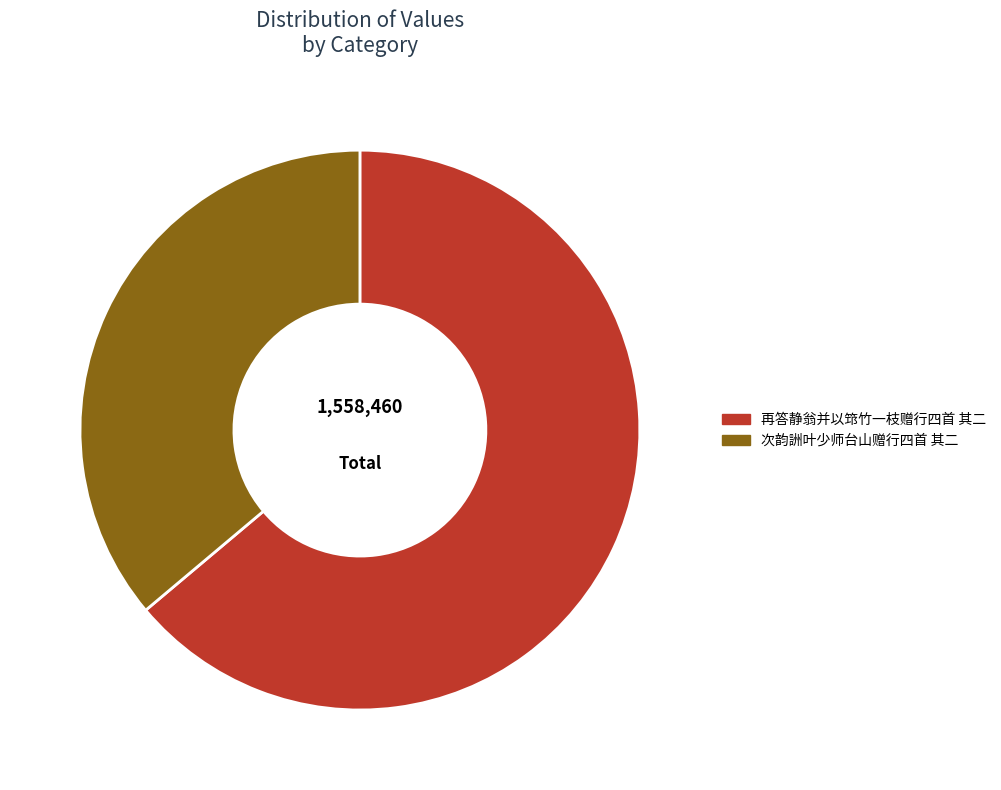

Approximately how many times larger is the value at 再答静翁并以筇竹一枝赠行四首 其二 compared to 次韵詶叶少师台山赠行四首 其二?

1.8